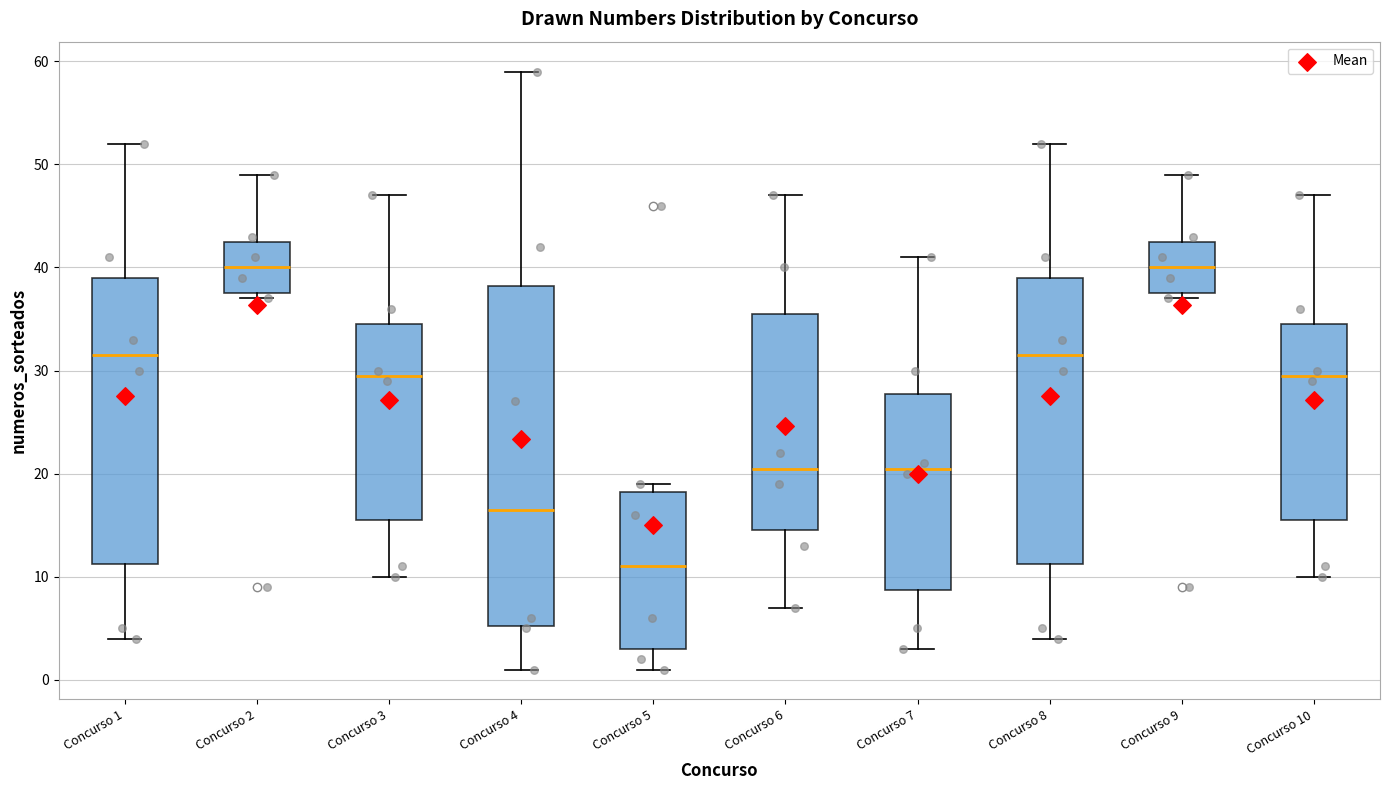

Reading left to right, read every box against the y-axis: the position of its median line, the range the box covers, and the ends of its whiskers. The values are not printed on the chart, so give them approximately, as read against the axis.

Concurso 1: median 32, box 11 to 39, whiskers 4 to 52
Concurso 2: median 40, box 38 to 43, whiskers 37 to 49
Concurso 3: median 30, box 16 to 35, whiskers 10 to 47
Concurso 4: median 17, box 5 to 38, whiskers 1 to 59
Concurso 5: median 11, box 3 to 18, whiskers 1 to 19
Concurso 6: median 21, box 15 to 36, whiskers 7 to 47
Concurso 7: median 21, box 9 to 28, whiskers 3 to 41
Concurso 8: median 32, box 11 to 39, whiskers 4 to 52
Concurso 9: median 40, box 38 to 43, whiskers 37 to 49
Concurso 10: median 30, box 16 to 35, whiskers 10 to 47